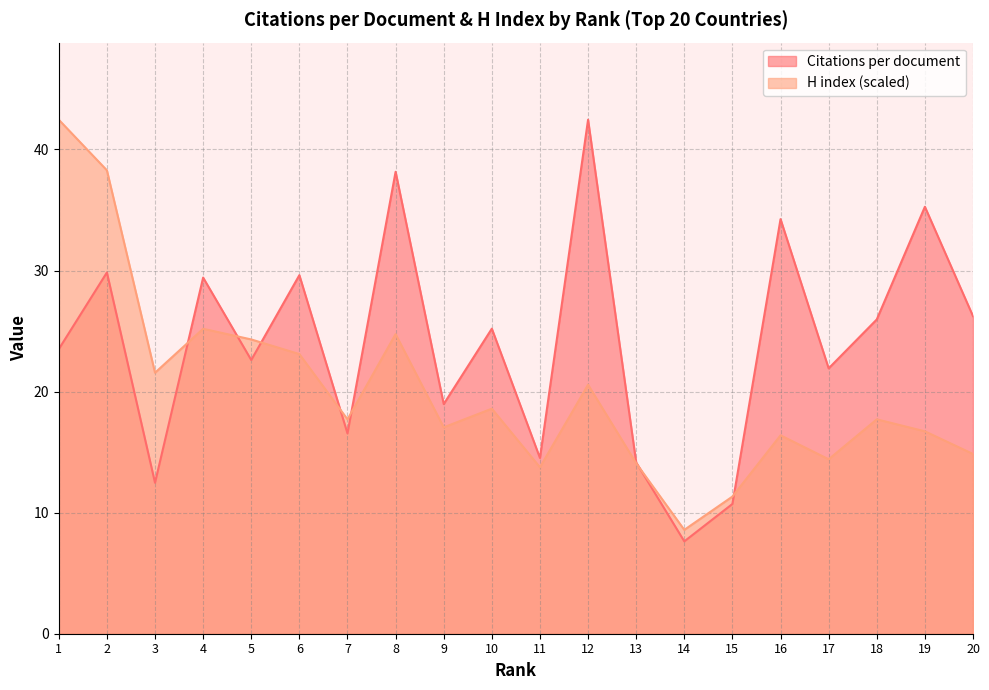

List the series in order of their peak value, highest first.

Citations per document, H index